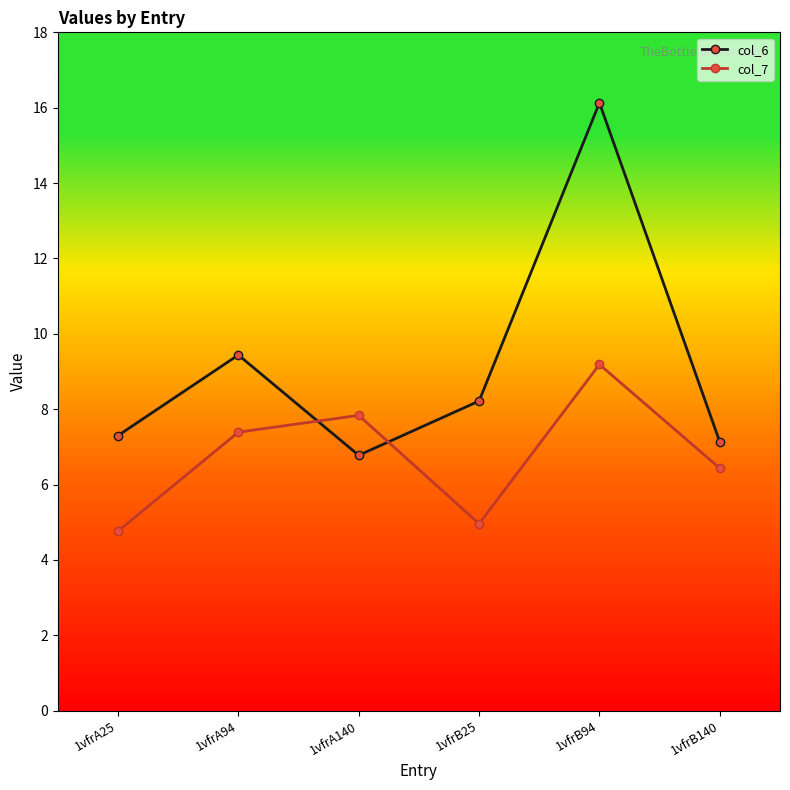

What is the difference between the col_6 values at 1vfrB94 and 1vfrA25?

8.8